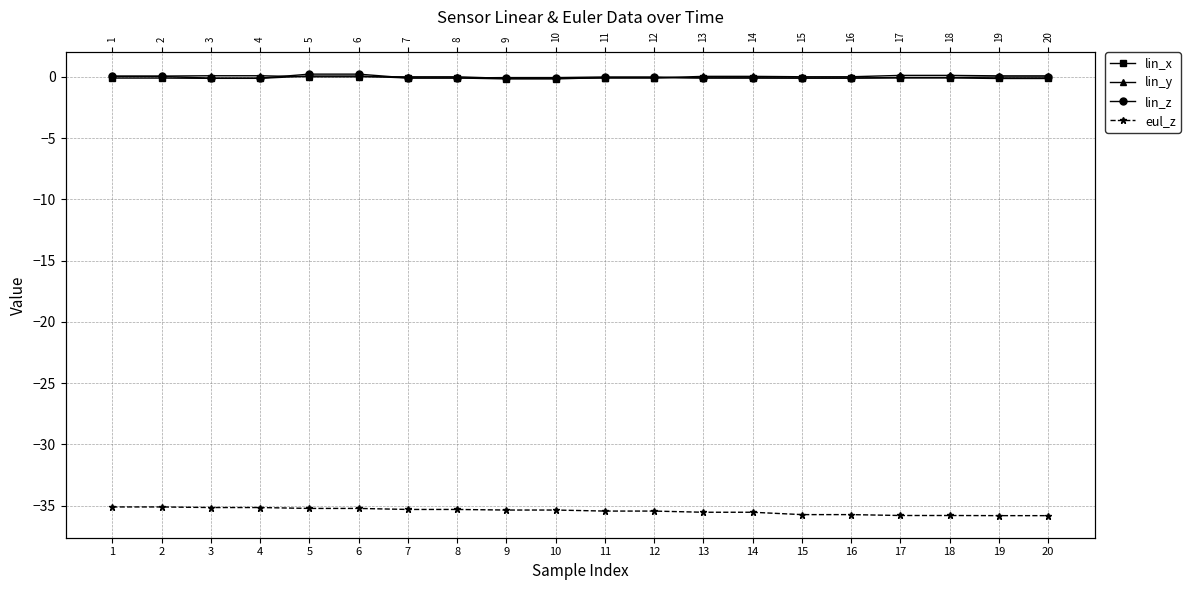

True or false: lin_x and eul_z cross at least once.

False